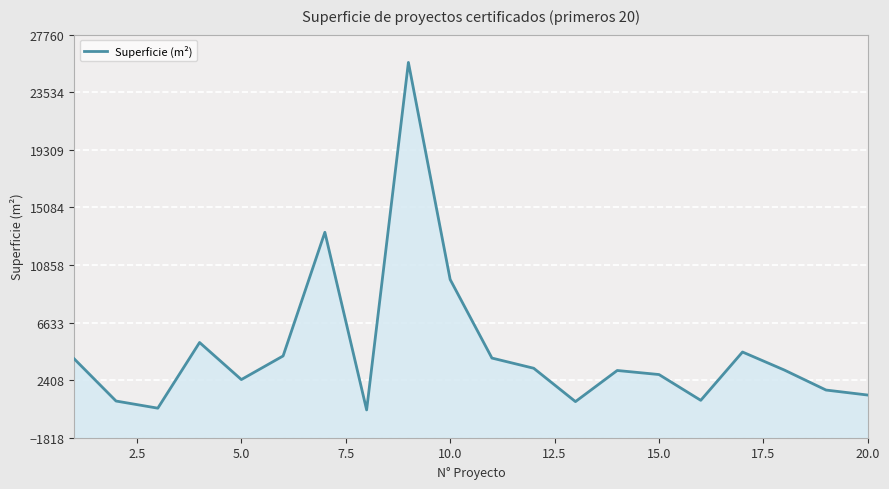

How many data points does each series have?

20